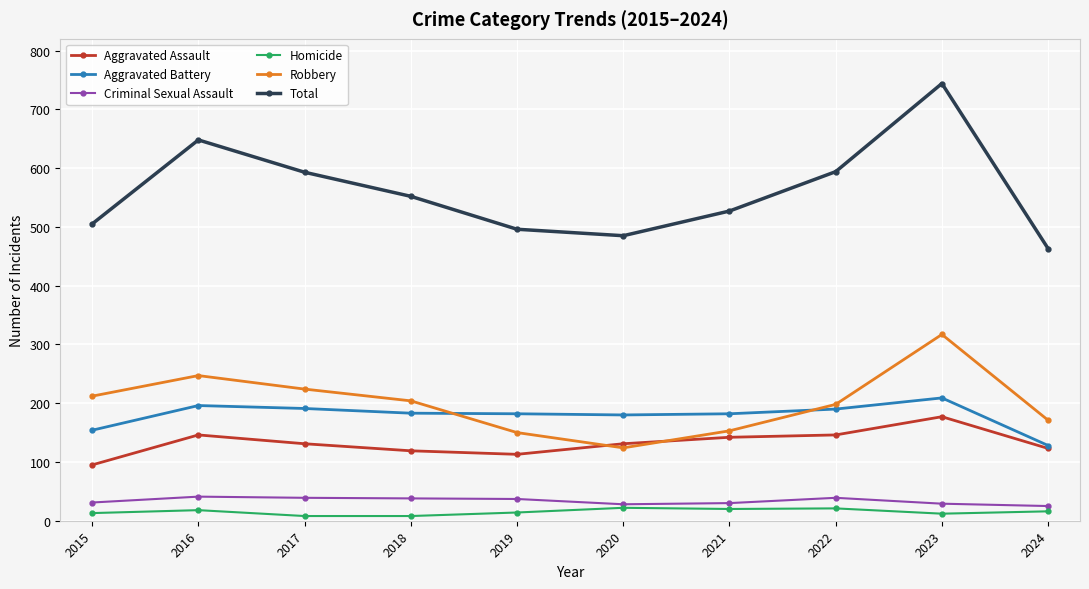

How many categories are shown in the chart?

10